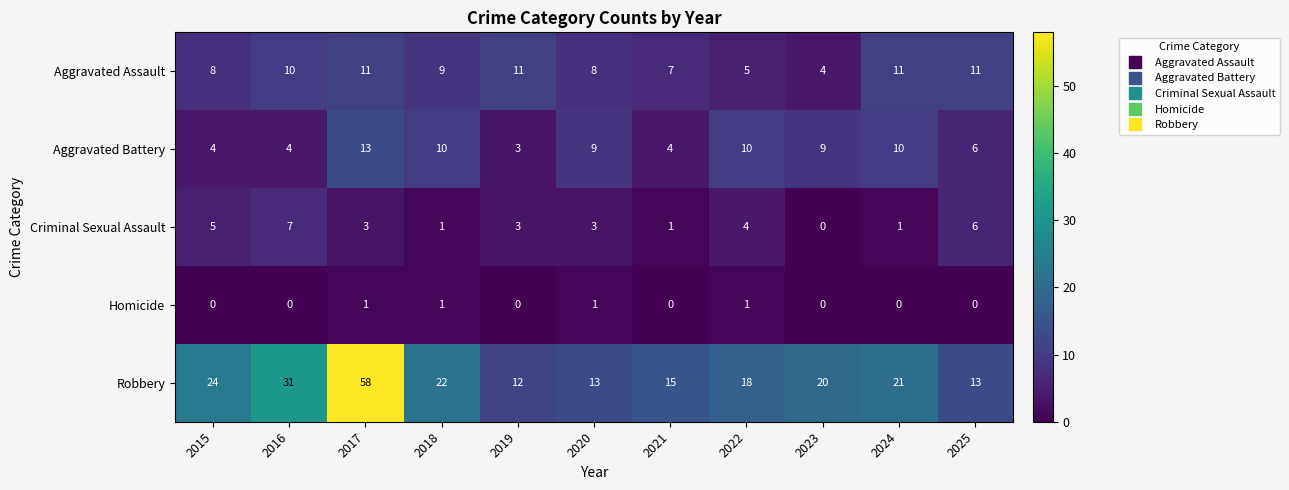

Rank the series at 2020 from lowest to highest value.

Homicide, Criminal Sexual Assault, Aggravated Assault, Aggravated Battery, Robbery